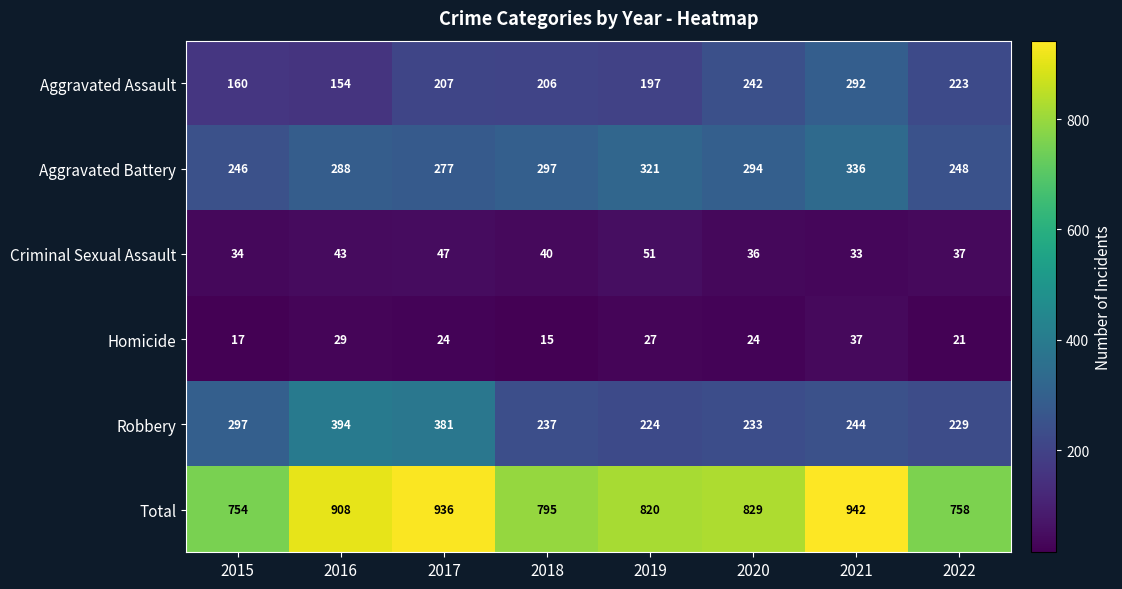

True or false: Aggravated Assault has a value of 154 at 2016.

True